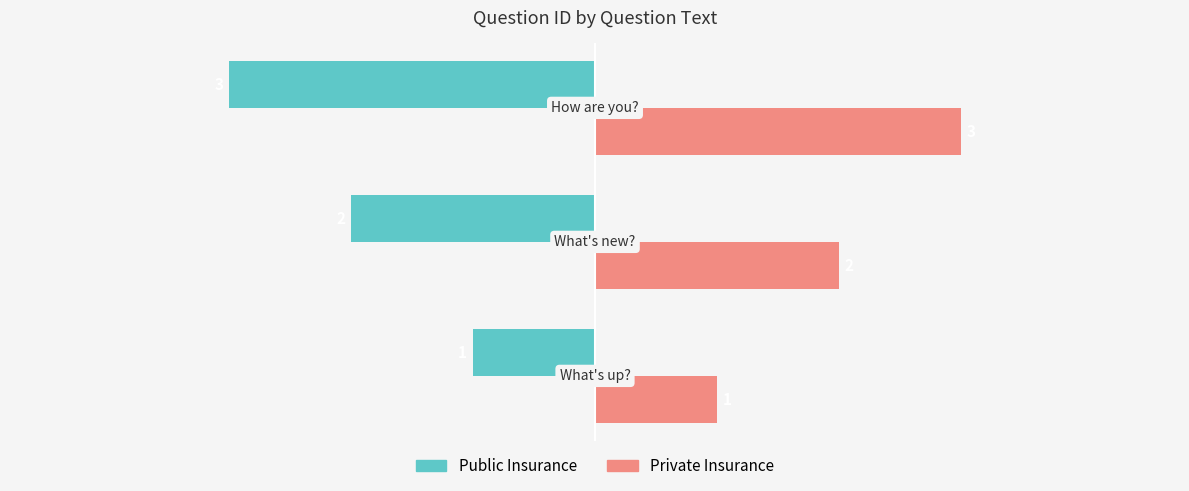

Count the Private Insurance values in the range 1 to 3.

3